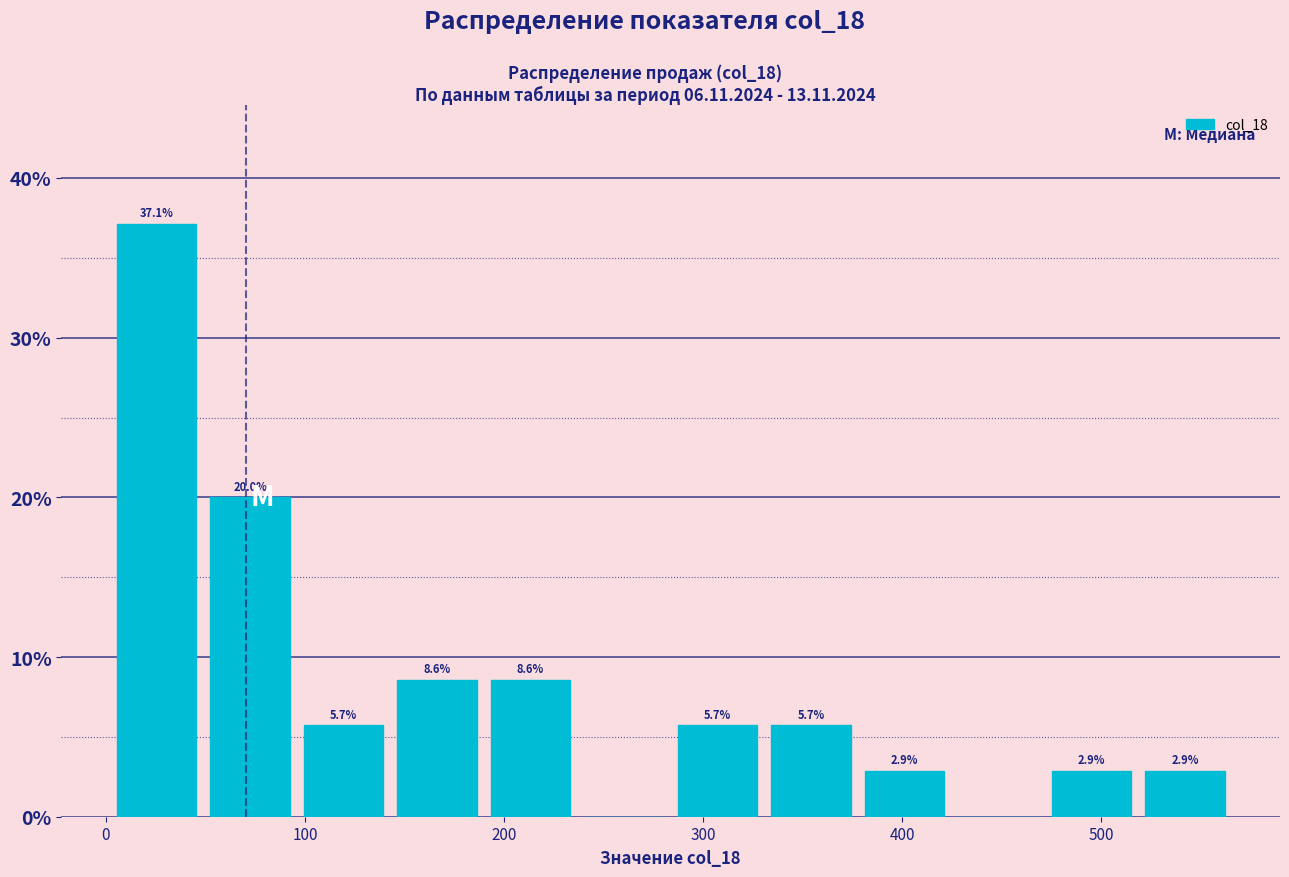

Which range on the x-axis has the tallest bar?

0 to 50